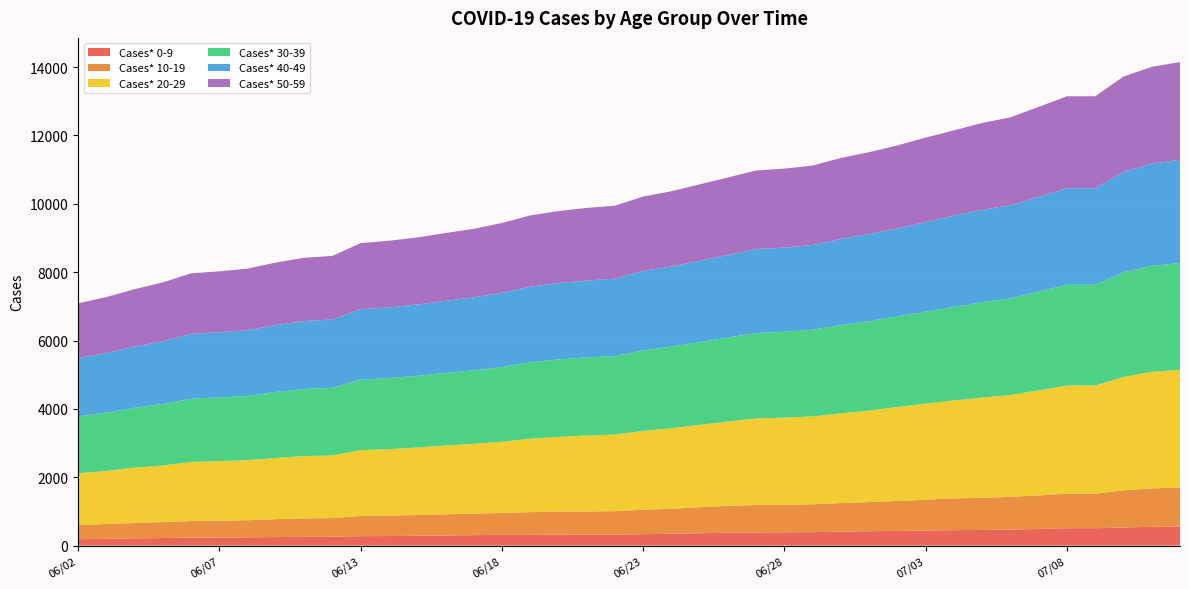

Reading left to right, extract all data points from this chart.

Cases* 0-9: 06/02=186	06/03=199	06/04=212	06/05=222	06/06=234	06/07=237	06/08=241	06/09=250	06/10=257	06/11=260	06/13=278	06/14=280	06/15=288	06/16=298	06/17=307	06/18=312	06/19=315	06/20=318	06/21=321	06/22=322	06/23=335	06/24=348	06/25=361	06/26=377	06/27=387	06/28=390	06/29=394	06/30=409	07/01=422	07/02=429	07/03=442	07/04=453	07/05=458	07/06=468	07/07=487	07/08=510	07/09=510	07/10=529	07/11=552	07/12=556
Cases* 10-19: 06/02=414	06/03=433	06/04=451	06/05=466	06/06=486	06/07=492	06/08=502	06/09=524	06/10=541	06/11=546	06/13=588	06/14=599	06/15=609	06/16=617	06/17=631	06/18=643	06/19=665	06/20=673	06/21=679	06/22=685	06/23=717	06/24=732	06/25=761	06/26=787	06/27=800	06/28=806	06/29=817	06/30=835	07/01=853	07/02=877	07/03=903	07/04=928	07/05=941	07/06=958	07/07=982	07/08=1013	07/09=1013	07/10=1087	07/11=1124	07/12=1140
Cases* 20-29: 06/02=1516	06/03=1552	06/04=1618	06/05=1657	06/06=1727	06/07=1742	06/08=1758	06/09=1790	06/10=1820	06/11=1833	06/13=1927	06/14=1943	06/15=1971	06/16=2013	06/17=2042	06/18=2083	06/19=2148	06/20=2191	06/21=2220	06/22=2243	06/23=2303	06/24=2354	06/25=2412	06/26=2465	06/27=2533	06/28=2547	06/29=2569	06/30=2625	07/01=2676	07/02=2749	07/03=2808	07/04=2865	07/05=2931	07/06=2978	07/07=3073	07/08=3161	07/09=3161	07/10=3317	07/11=3409	07/12=3446
Cases* 30-39: 06/02=1666	06/03=1704	06/04=1751	06/05=1798	06/06=1852	06/07=1863	06/08=1878	06/09=1930	06/10=1964	06/11=1977	06/13=2065	06/14=2076	06/15=2097	06/16=2125	06/17=2145	06/18=2188	06/19=2237	06/20=2264	06/21=2286	06/22=2295	06/23=2359	06/24=2389	06/25=2418	06/26=2457	06/27=2500	06/28=2513	06/29=2536	06/30=2585	07/01=2617	07/02=2653	07/03=2690	07/04=2737	07/05=2790	07/06=2829	07/07=2889	07/08=2947	07/09=2947	07/10=3060	07/11=3098	07/12=3129
Cases* 40-49: 06/02=1708	06/03=1745	06/04=1790	06/05=1836	06/06=1895	06/07=1909	06/08=1923	06/09=1956	06/10=1988	06/11=1999	06/13=2058	06/14=2071	06/15=2087	06/16=2107	06/17=2136	06/18=2172	06/19=2209	06/20=2234	06/21=2249	06/22=2263	06/23=2320	06/24=2342	06/25=2380	06/26=2418	06/27=2456	06/28=2461	06/29=2479	06/30=2522	07/01=2546	07/02=2571	07/03=2622	07/04=2668	07/05=2702	07/06=2728	07/07=2773	07/08=2824	07/09=2824	07/10=2939	07/11=2991	07/12=3015
Cases* 50-59: 06/02=1598	06/03=1636	06/04=1680	06/05=1721	06/06=1771	06/07=1780	06/08=1800	06/09=1831	06/10=1851	06/11=1859	06/13=1932	06/14=1949	06/15=1961	06/16=1984	06/17=2006	06/18=2040	06/19=2083	06/20=2106	06/21=2124	06/22=2135	06/23=2177	06/24=2202	06/25=2236	06/26=2264	06/27=2298	06/28=2310	06/29=2323	06/30=2365	07/01=2394	07/02=2429	07/03=2471	07/04=2497	07/05=2541	07/06=2568	07/07=2631	07/08=2689	07/09=2689	07/10=2789	07/11=2832	07/12=2859